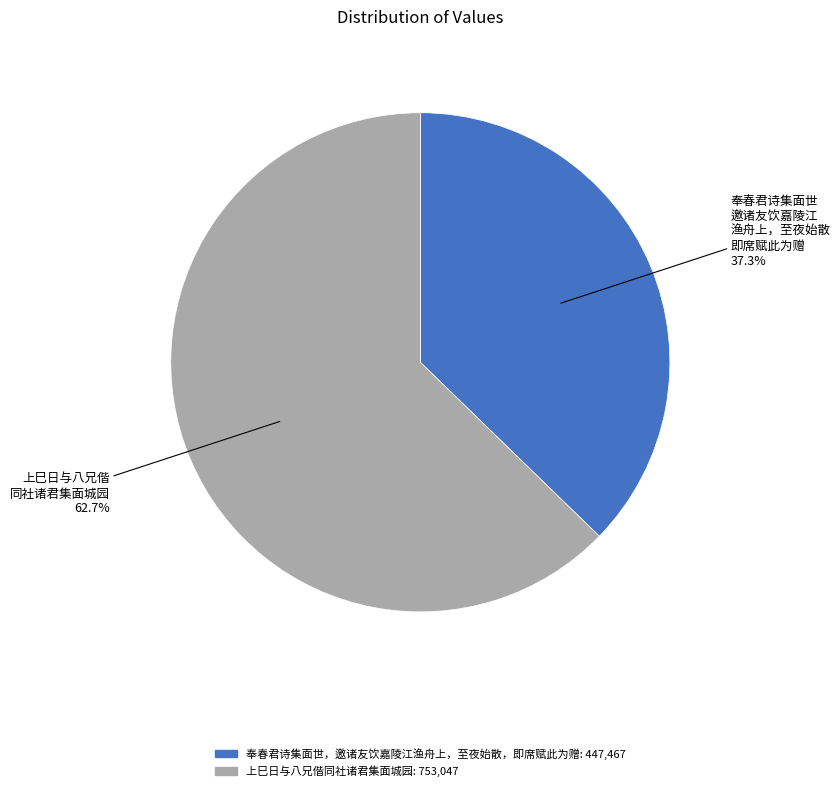

Rank the categories by value from lowest to highest.

奉春君诗集面世，邀诸友饮嘉陵江渔舟上，至夜始散，即席赋此为赠, 上巳日与八兄偕同社诸君集面城园